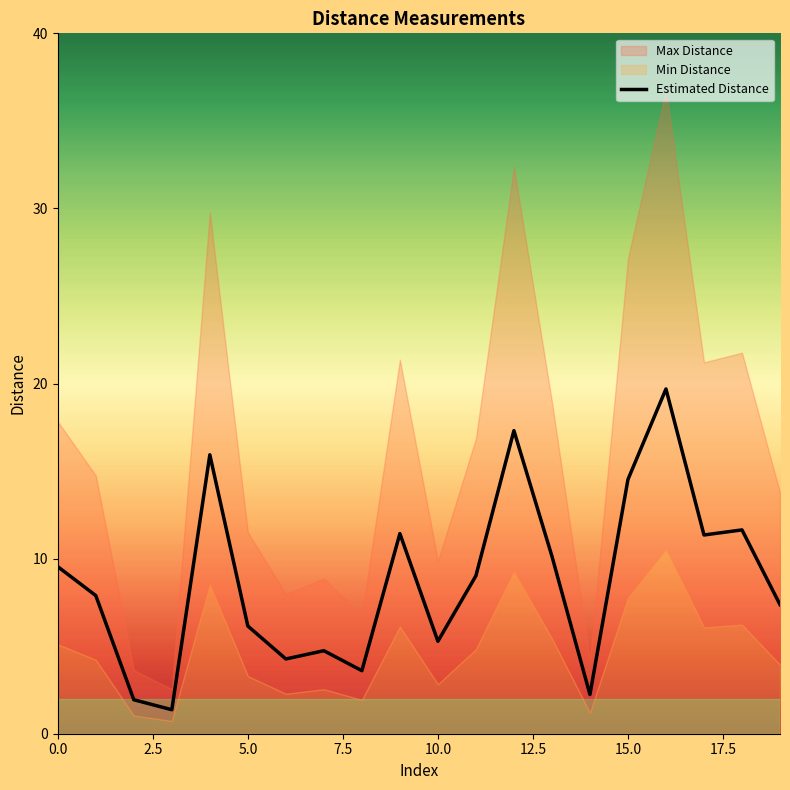

True or false: the data has more than 1 interior local peaks.

True